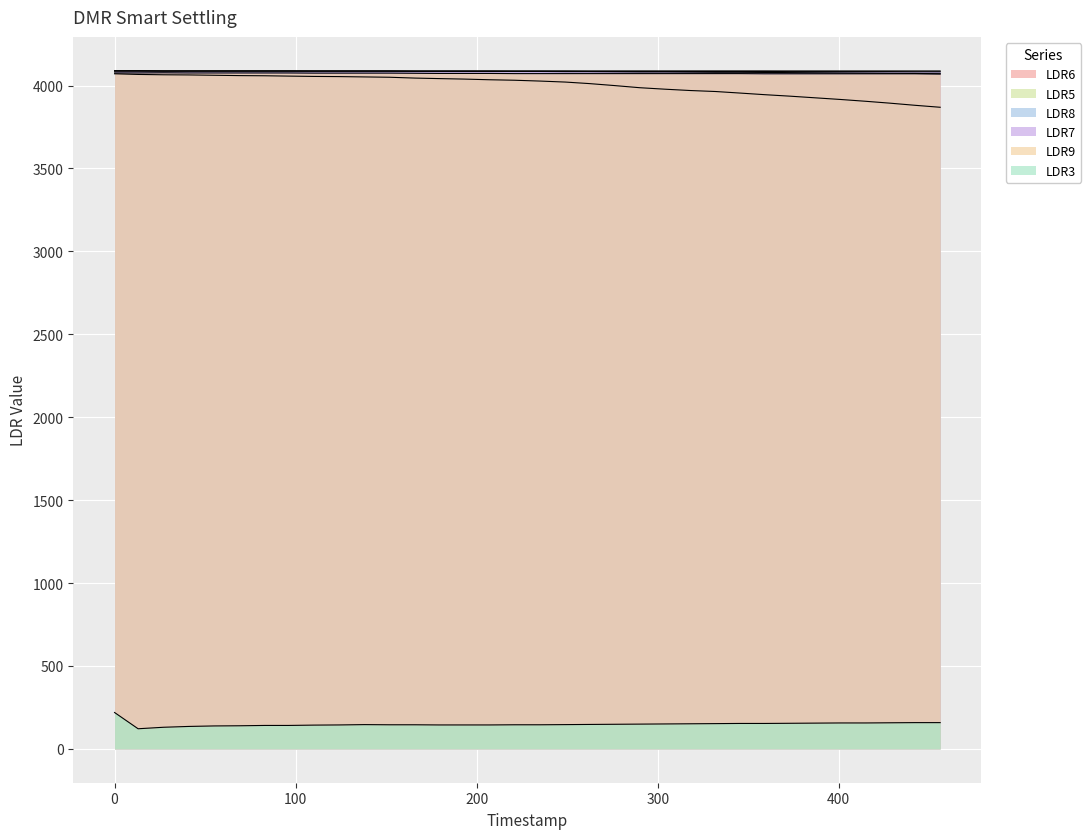

Does the chart display data point markers on the line(s)?

No